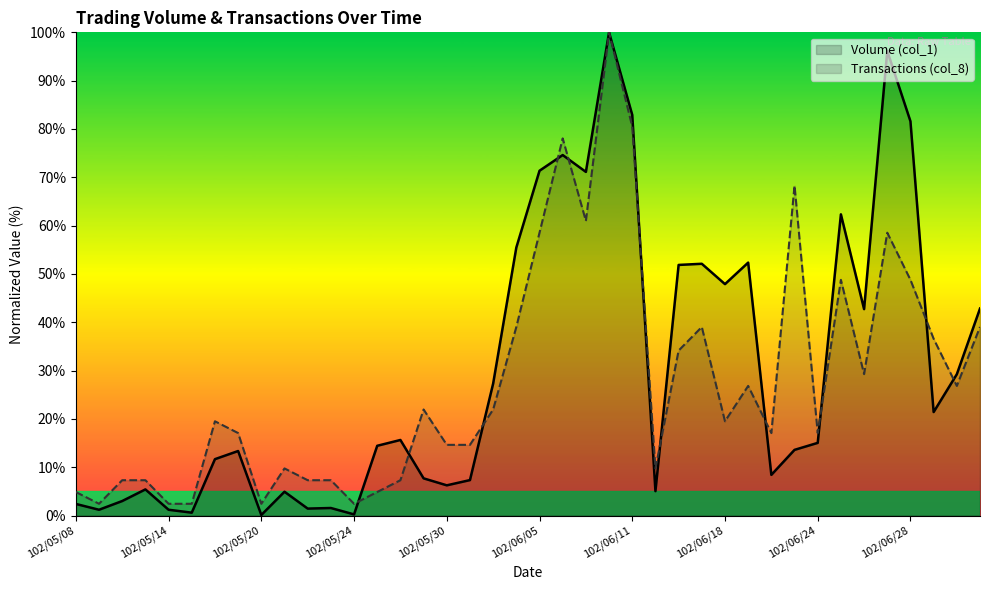

Between 102/06/21 and 102/06/28, which is larger?

102/06/28